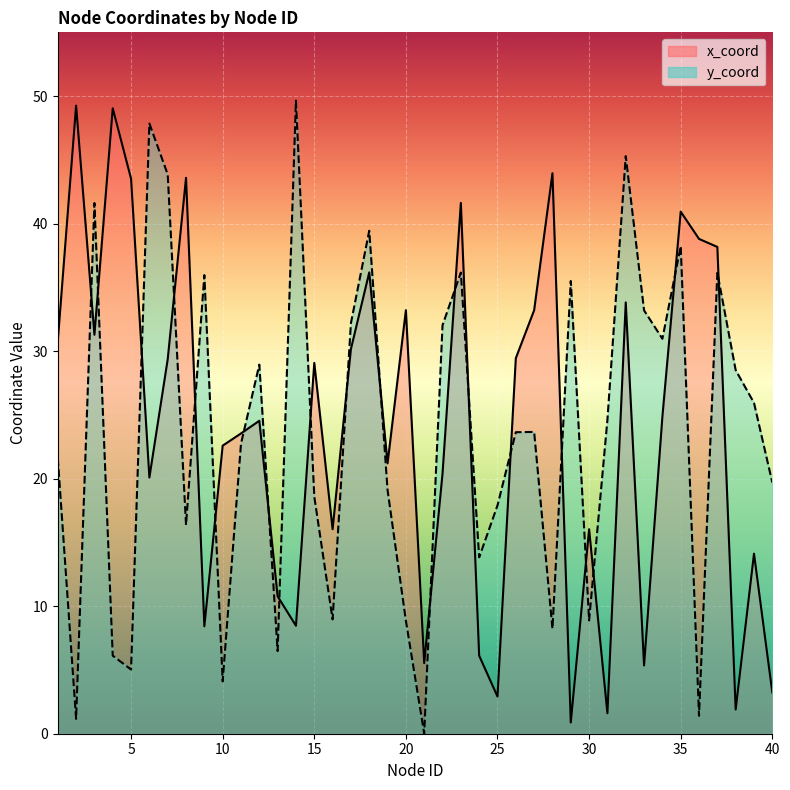

The x_coord series shows 7.9 at 19. True or false?

False